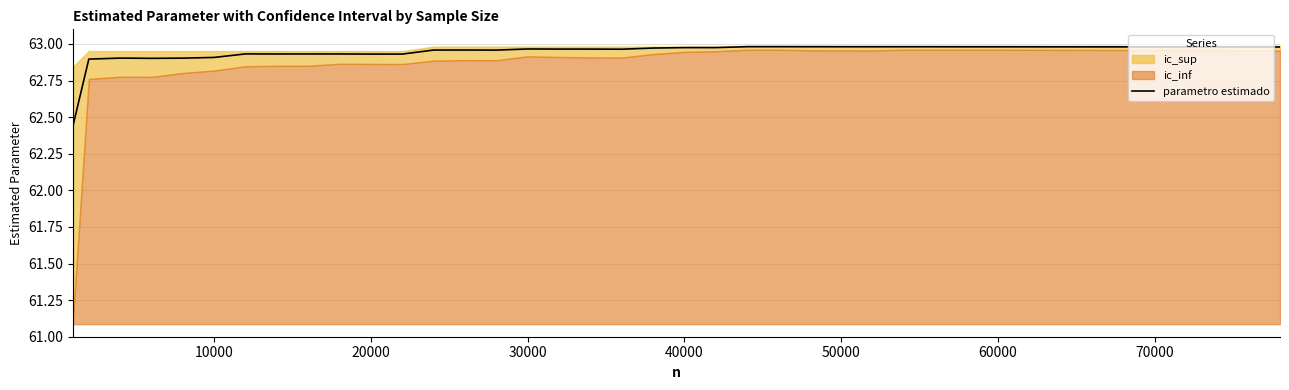

True or false: the data shows 96.2 at 38.

False